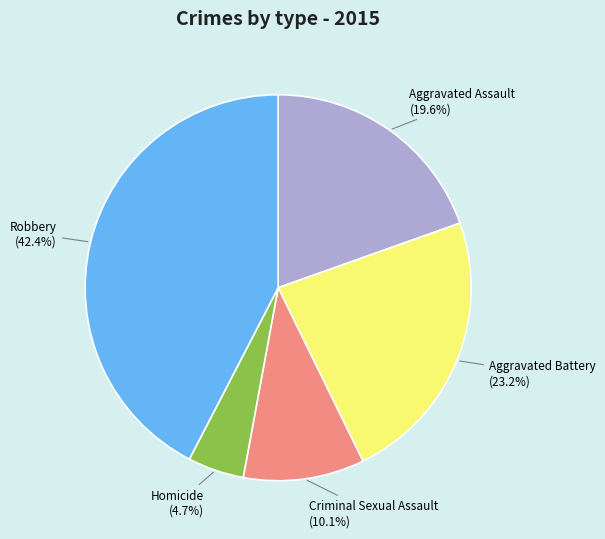

Combined, do Homicide and Robbery account for over 50%?

No